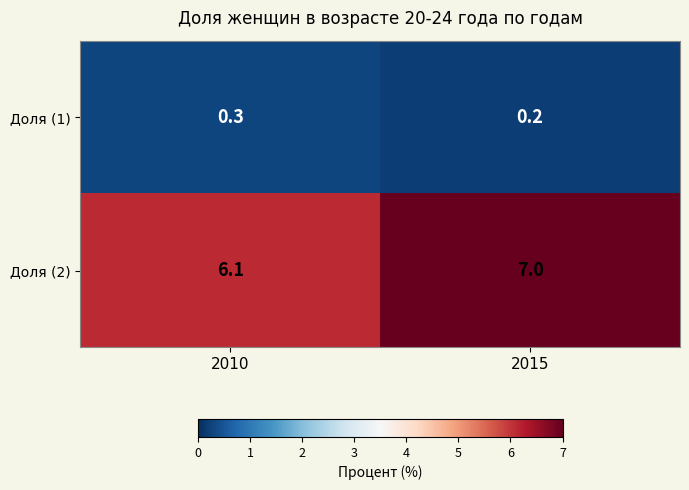

Rank the series by their average value, from lowest to highest.

Доля (1), Доля (2)